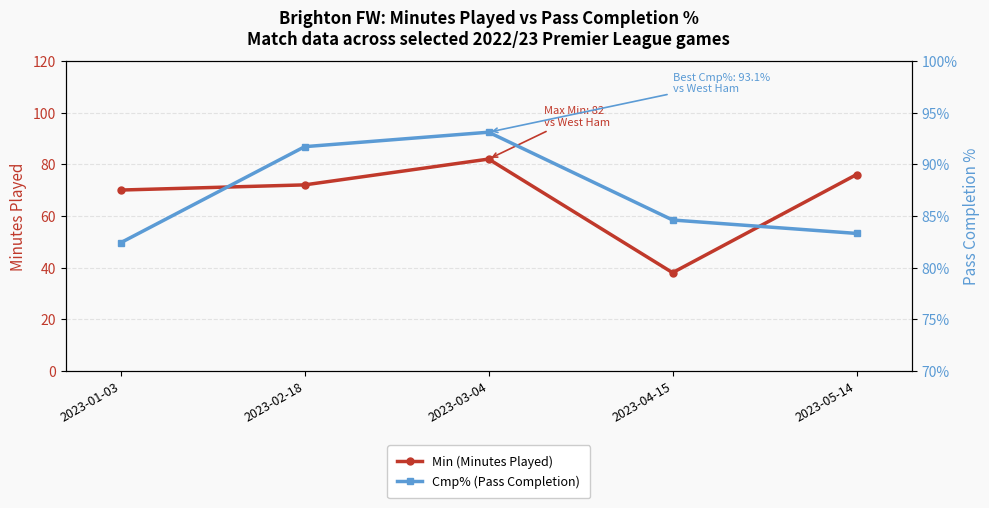

What is the maximum value for Cmp% (Pass Completion)?

93.1